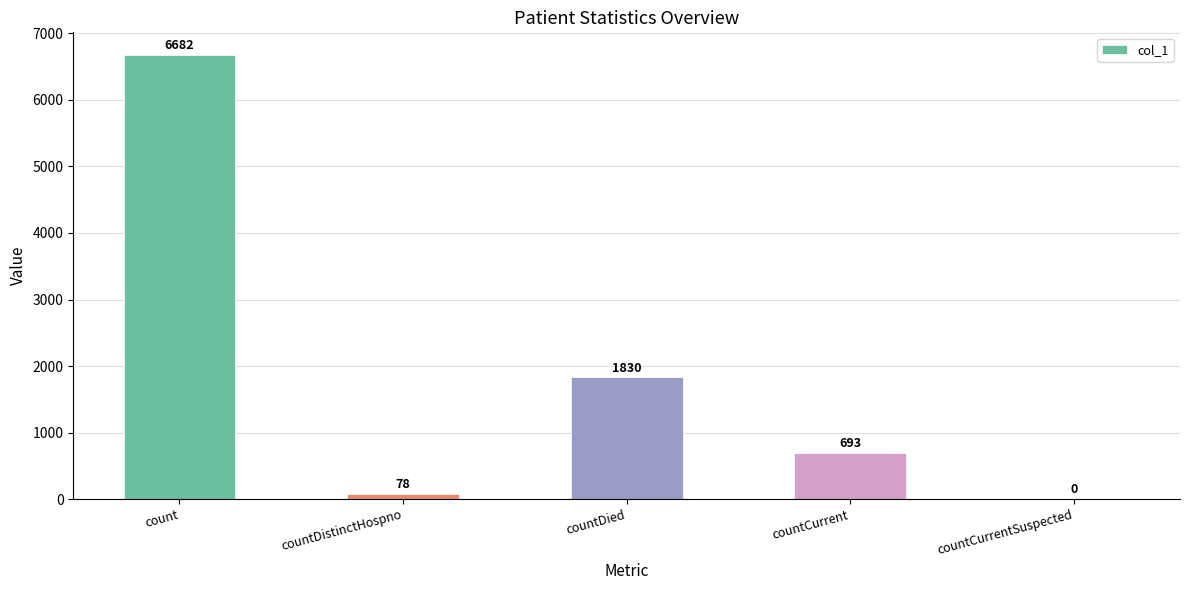

Which has a higher value, countDistinctHospno or countCurrent?

countCurrent